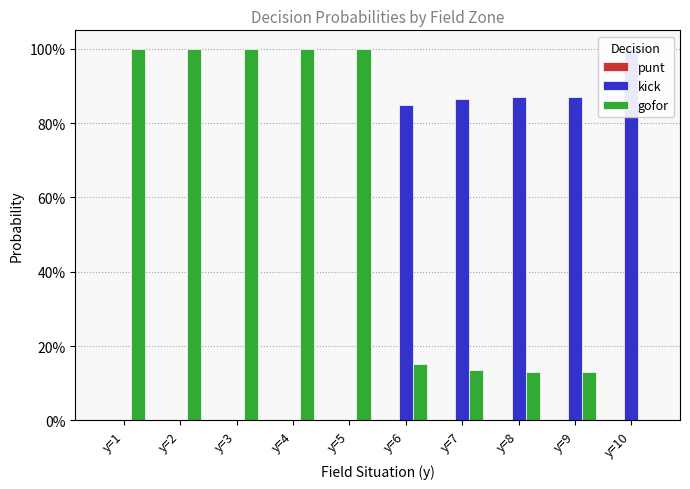

Which label corresponds to the largest value in the chart?

y=10